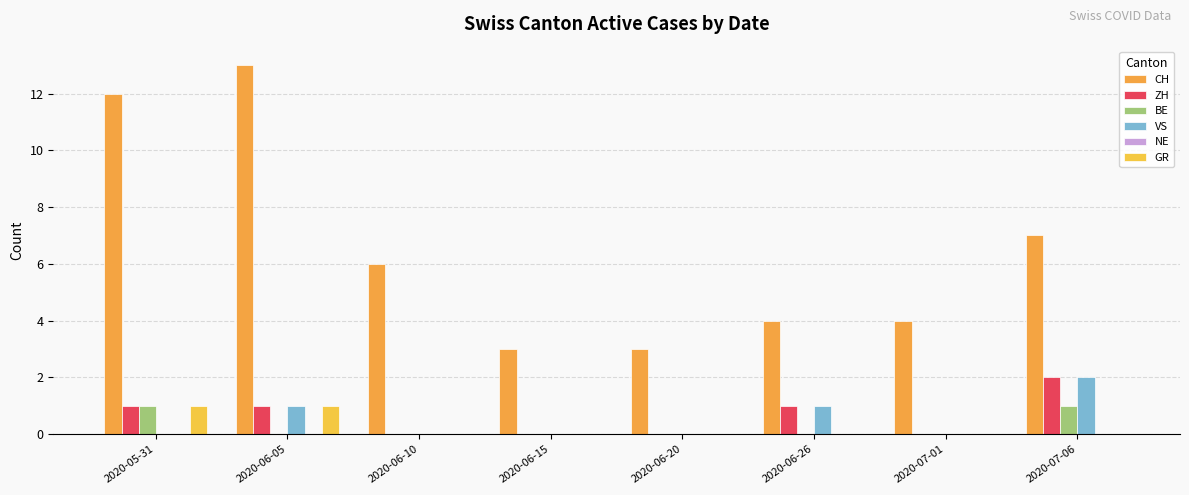

Reading right to left, extract all data points from this chart.

CH: 7	4	4	3	3	6	13	12
ZH: 2	0	1	0	0	0	1	1
BE: 1	0	0	0	0	0	0	1
VS: 2	0	1	0	0	0	1	0
NE: 0	0	0	0	0	0	0	0
GR: 0	0	0	0	0	0	1	1